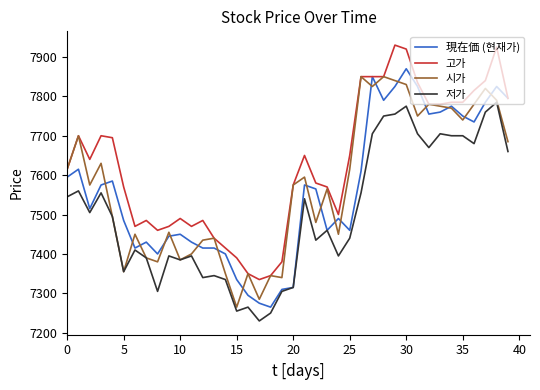

What are all the series names shown in the legend?

現在価 (현재가), 고가, 시가, 저가